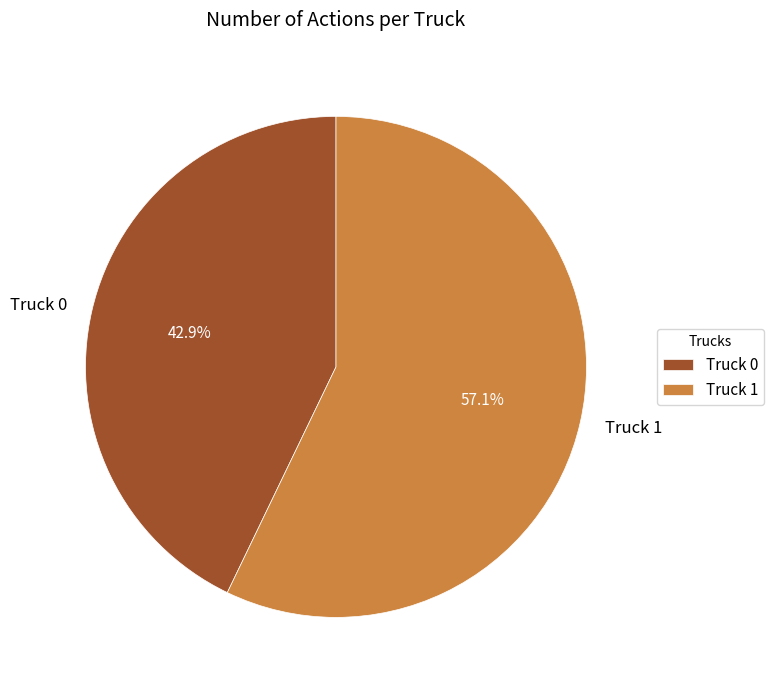

Rank the categories by value from lowest to highest.

Truck 0, Truck 1